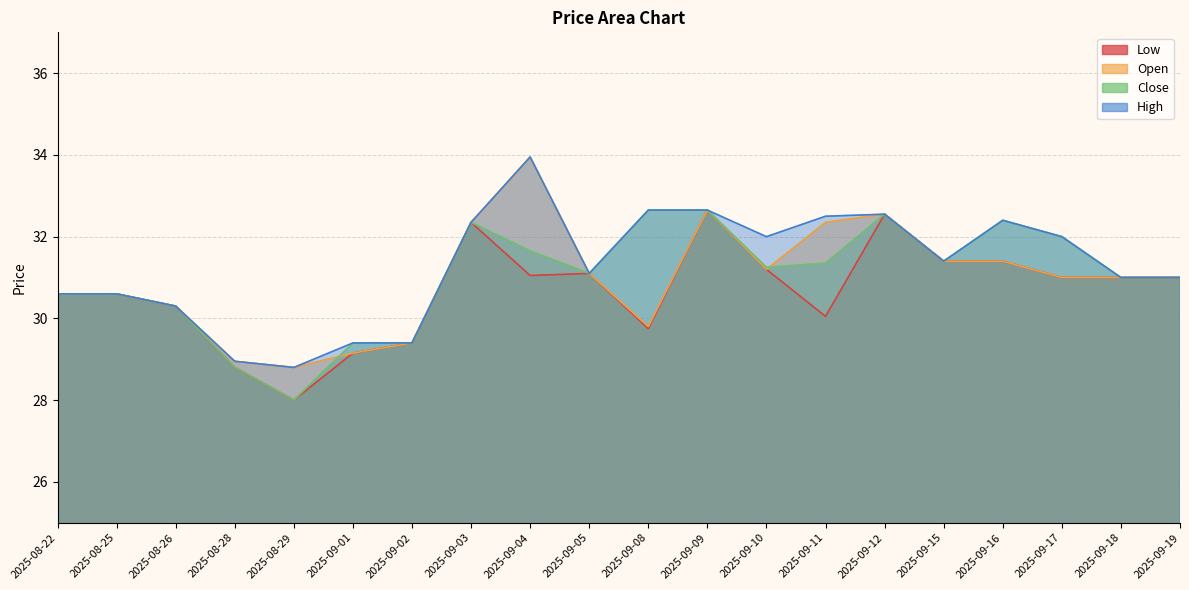

What is the highest value of the Close series?

32.6